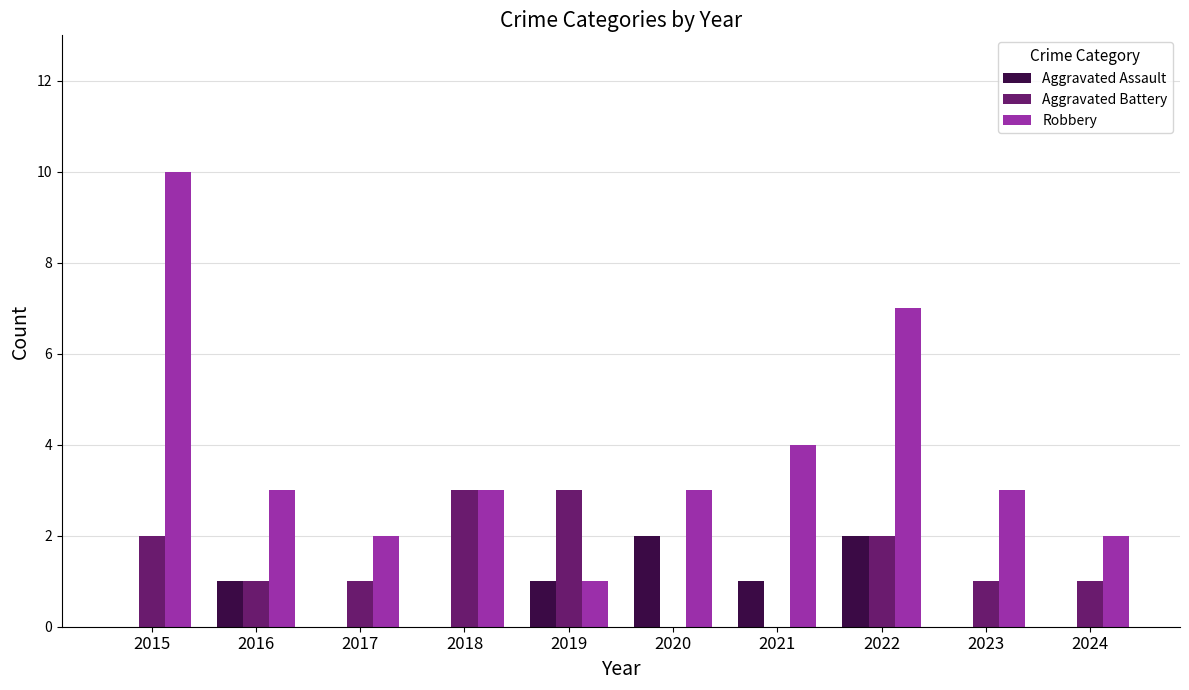

What is the sum of all Robbery values?

38